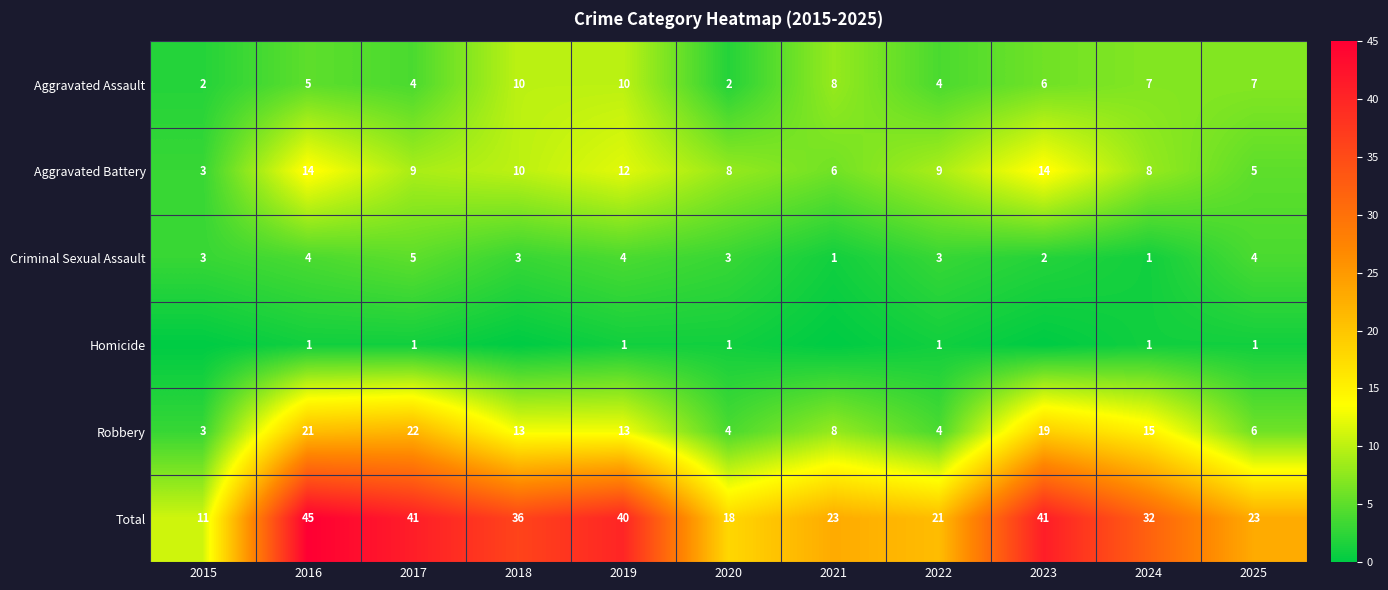

What is the maximum value for Criminal Sexual Assault?

5